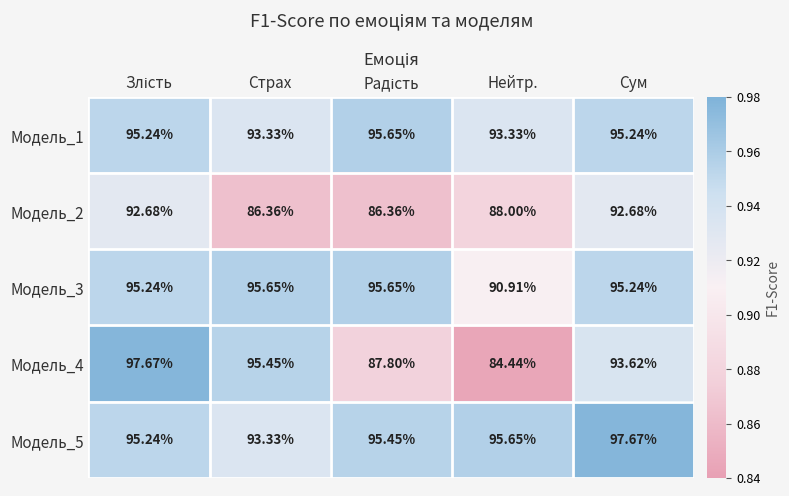

At which label is Модель_4 closest to 91?

Сум